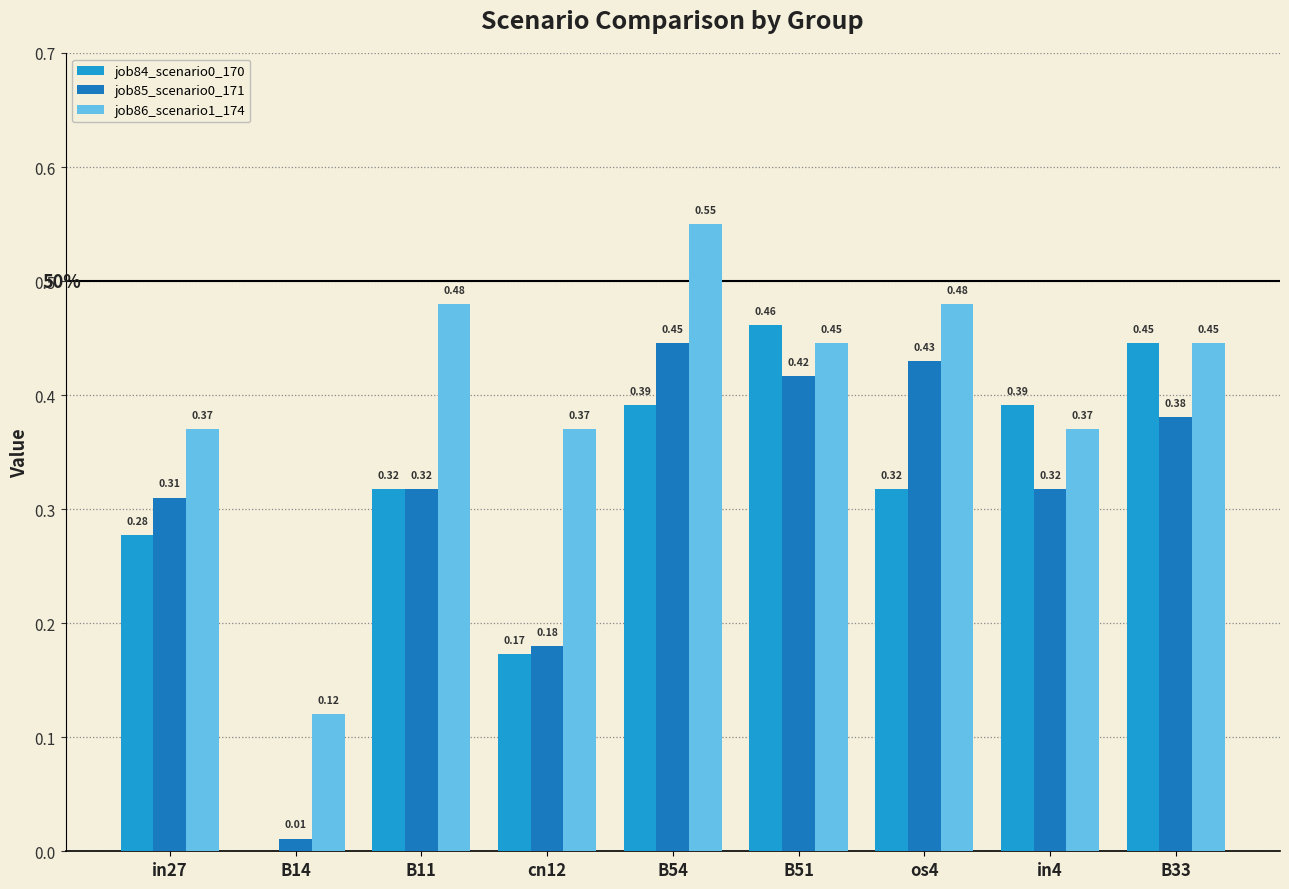

Which series has the largest total across all categories?

job86_scenario1_174